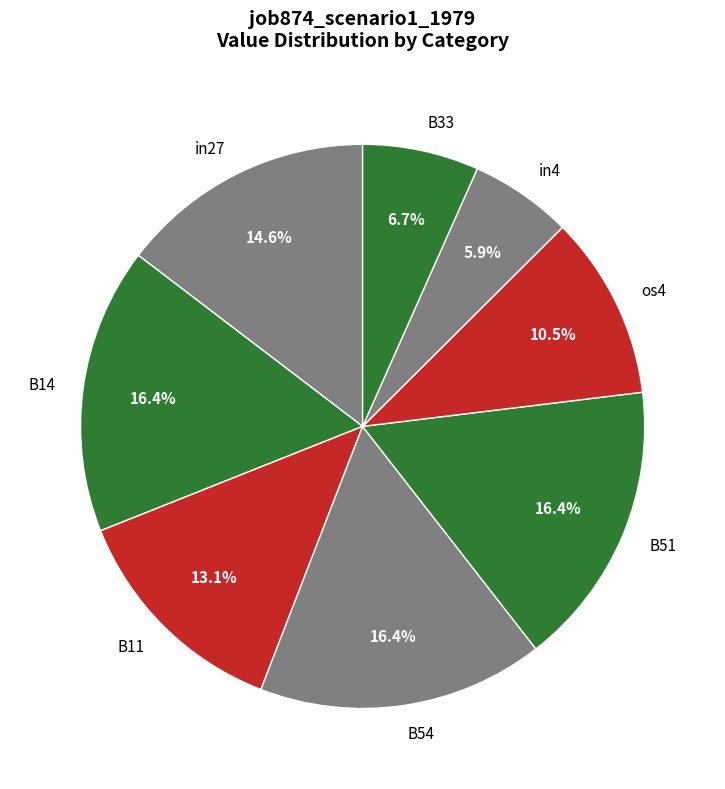

What is the smallest slice in the pie chart?

in4